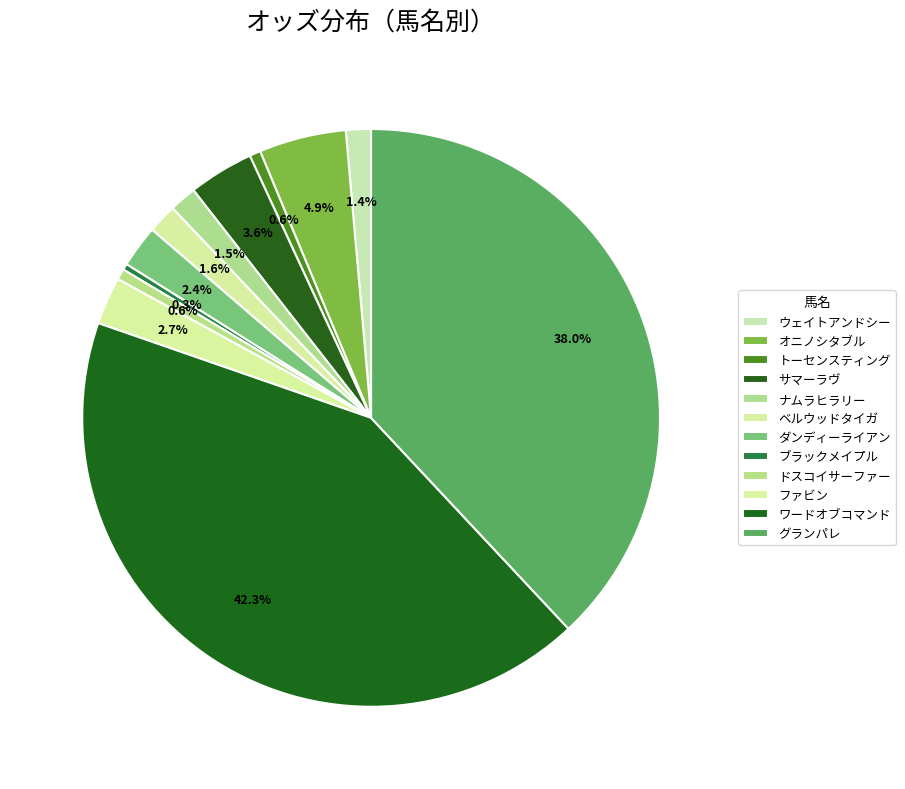

What is the smallest slice in the pie chart?

ブラックメイプル